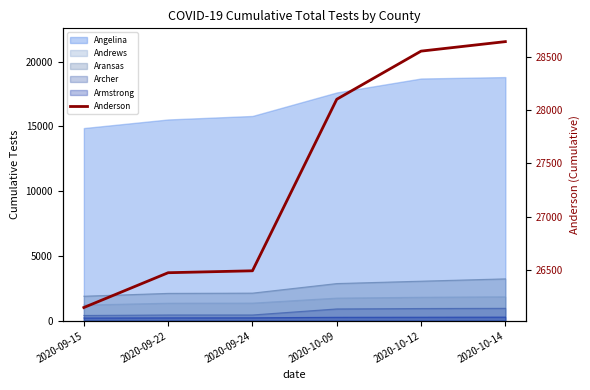

What position from the left is 2020-09-15?

1